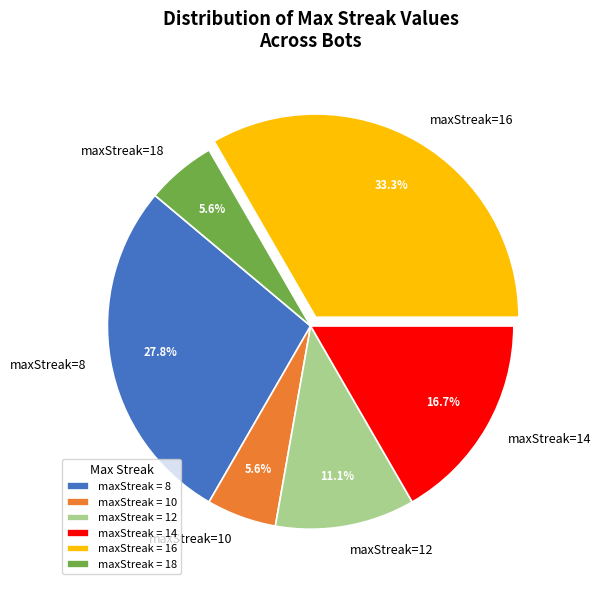

What is the ratio of the value at maxStreak=14 to the value at maxStreak=8?

0.6